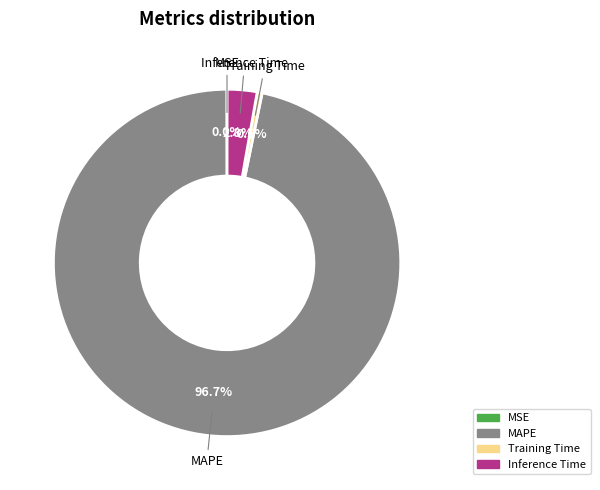

To the nearest percent, what percentage of the pie is MAPE?

97%